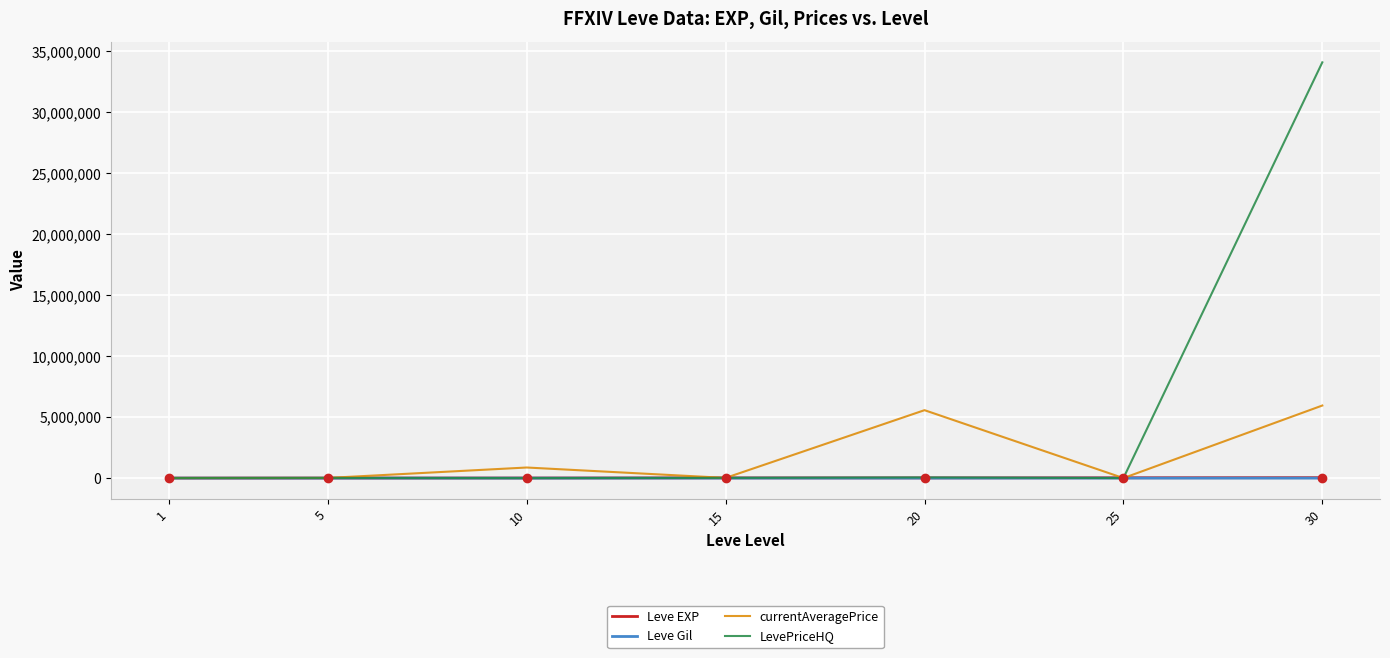

Is it true that LevePriceHQ equals 59374188.1 at 30?

False